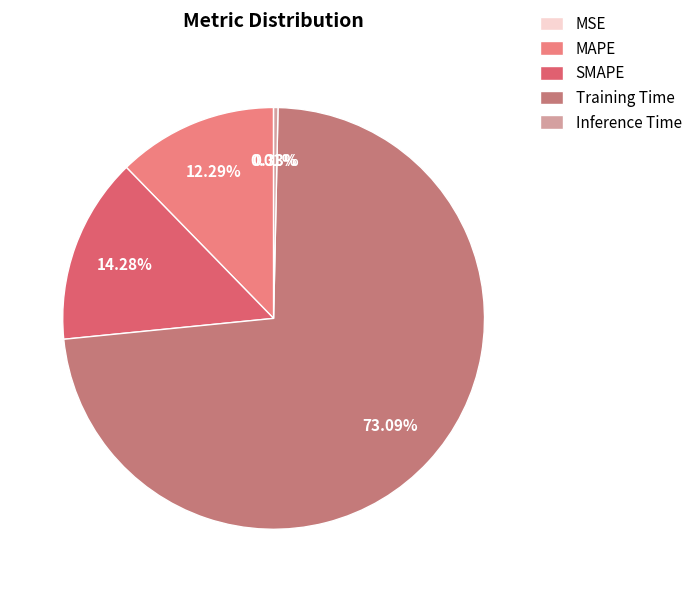

To the nearest percent, what percentage of the pie is SMAPE?

14%